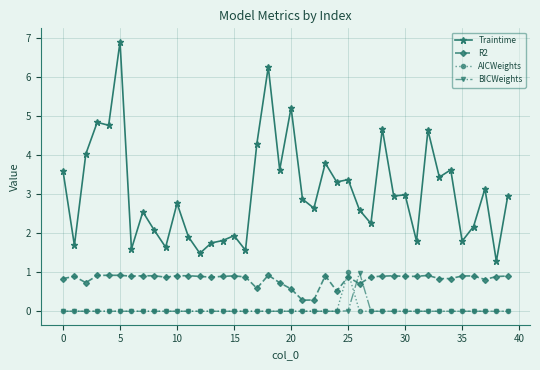

How many distinct data groups are displayed?

4